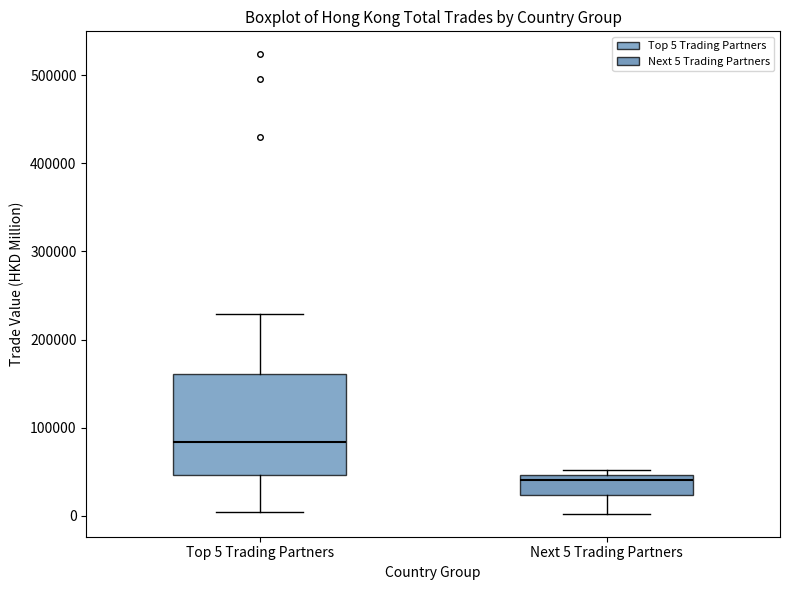

Reading left to right, read every box against the y-axis: the position of its median line, the range the box covers, and the ends of its whiskers. The values are not printed on the chart, so give them approximately, as read against the axis.

Top 5 Trading Partners: median 80000, box 50000 to 160000, whiskers 0 to 230000
Next 5 Trading Partners: median 40000, box 20000 to 50000, whiskers 0 to 50000 (just above the box's upper edge)